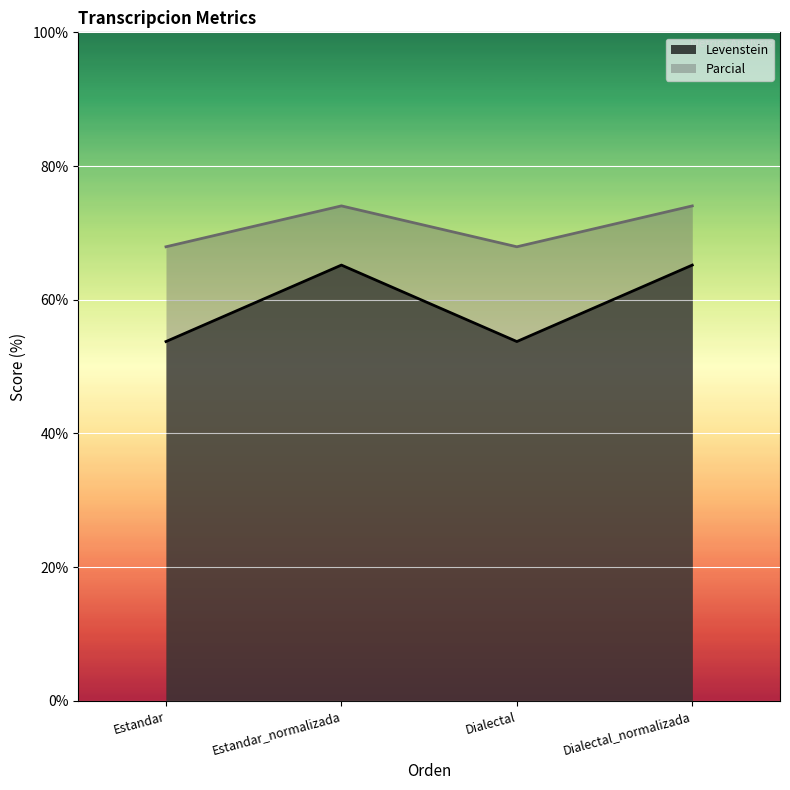

True or false: Parcial and Levenstein cross at least once.

False